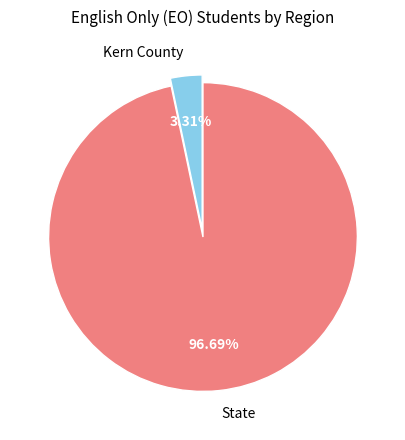

What portion of the pie excludes Kern County?

96.7%